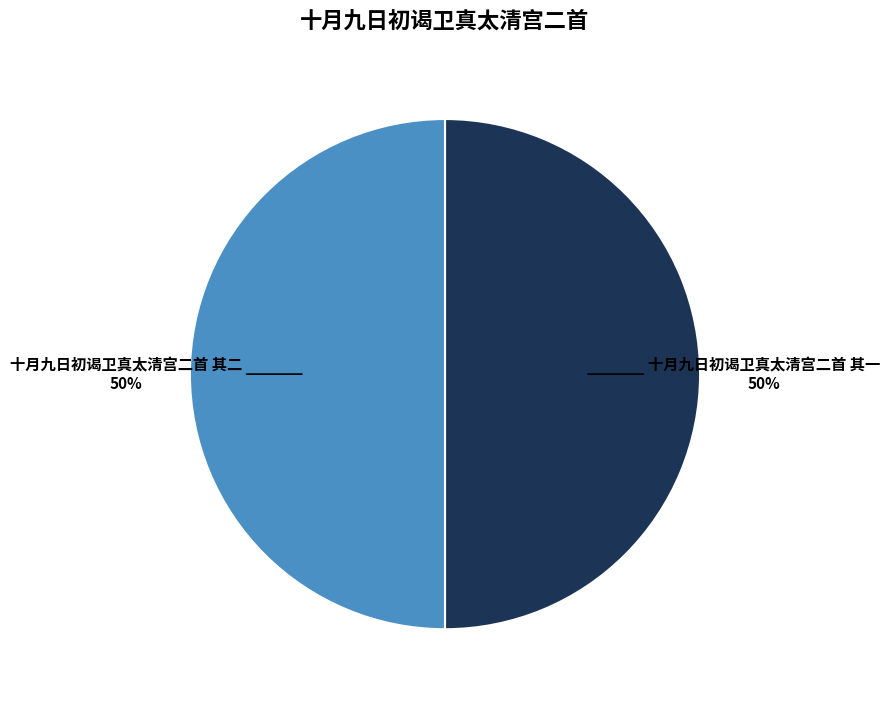

To the nearest percent, what portion does 十月九日初谒卫真太清宫二首 其二 represent?

50%